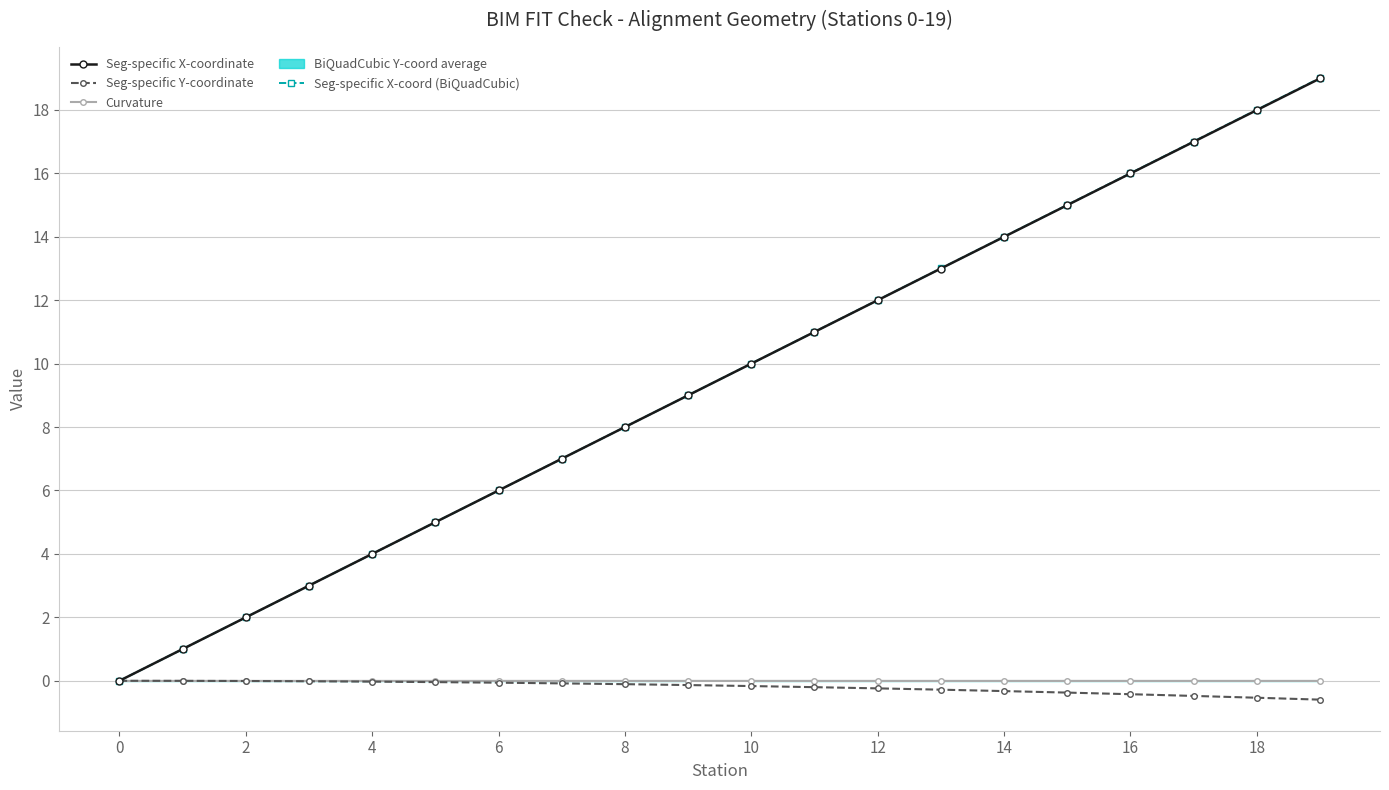

What is the label of the 20th point from the left?

19